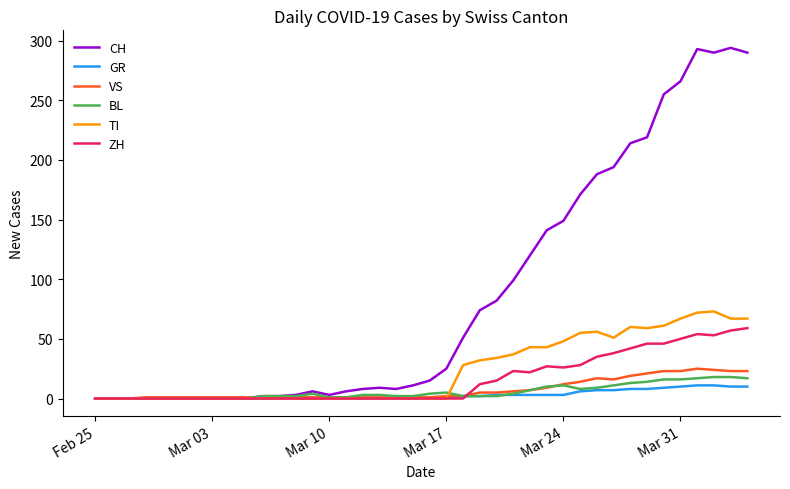

What is the maximum value shown in the chart?

294